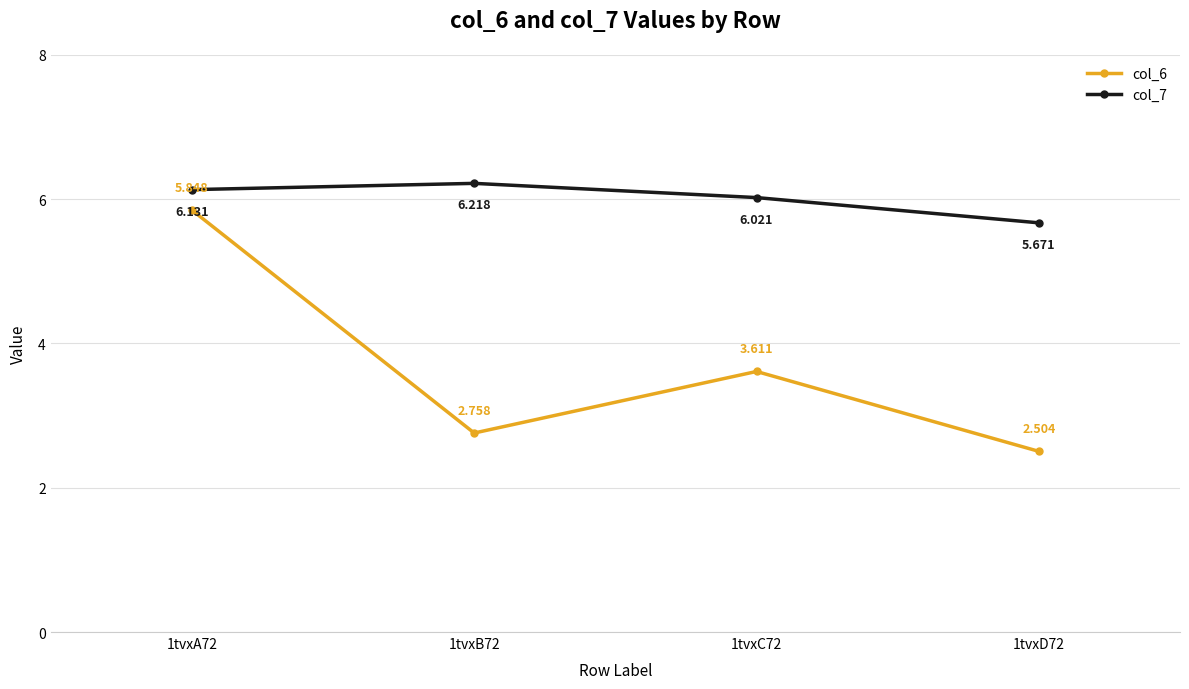

List the labels in order of col_7 value, smallest first.

1tvxD72, 1tvxC72, 1tvxA72, 1tvxB72